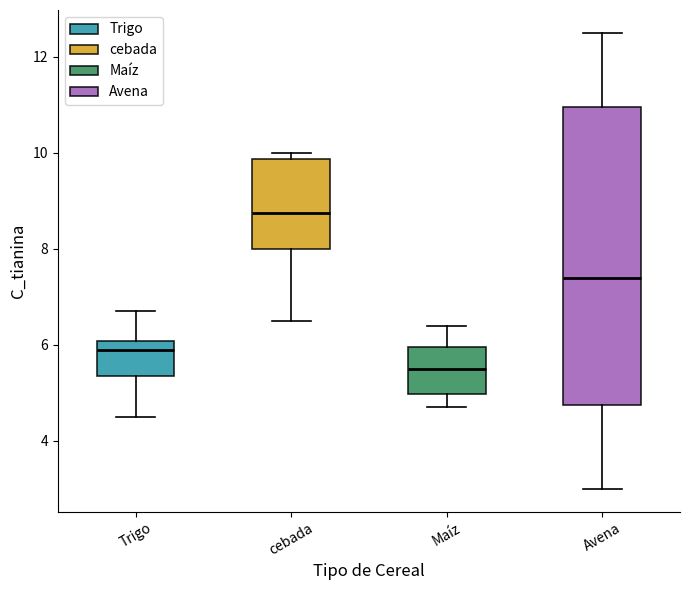

Where is the lower edge of the box for Trigo on the y-axis? The values are not printed on the chart, so give them approximately, as read against the axis.

5.4